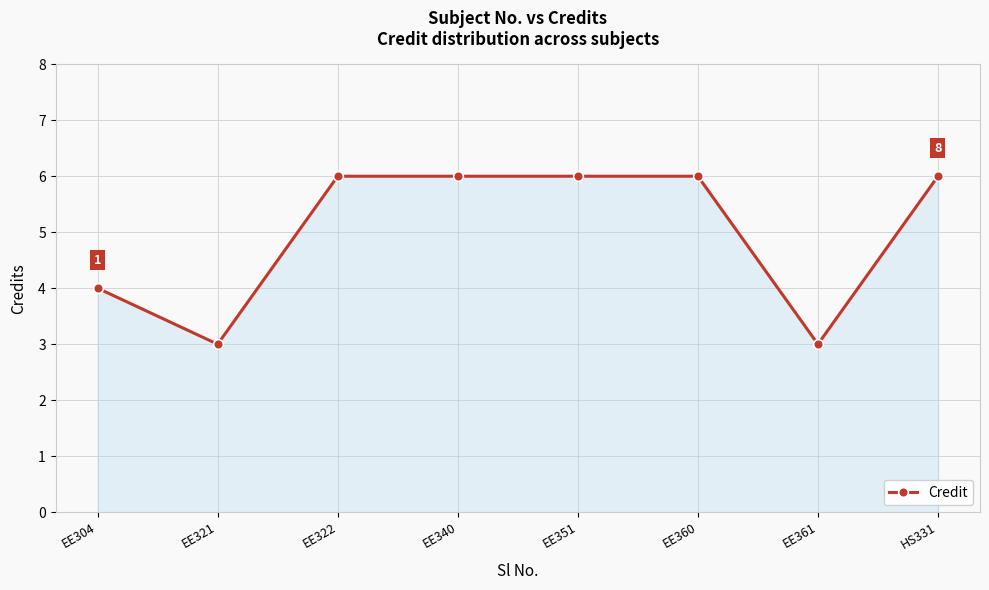

What is the label of the 1st point from the left?

EE304